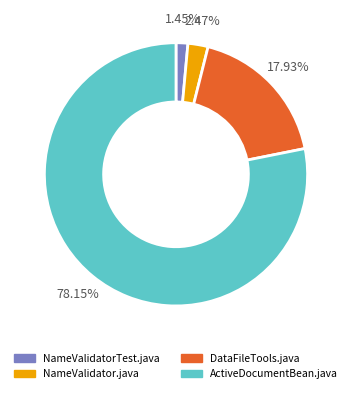

Which slice represents more than half of the pie?

ActiveDocumentBean.java